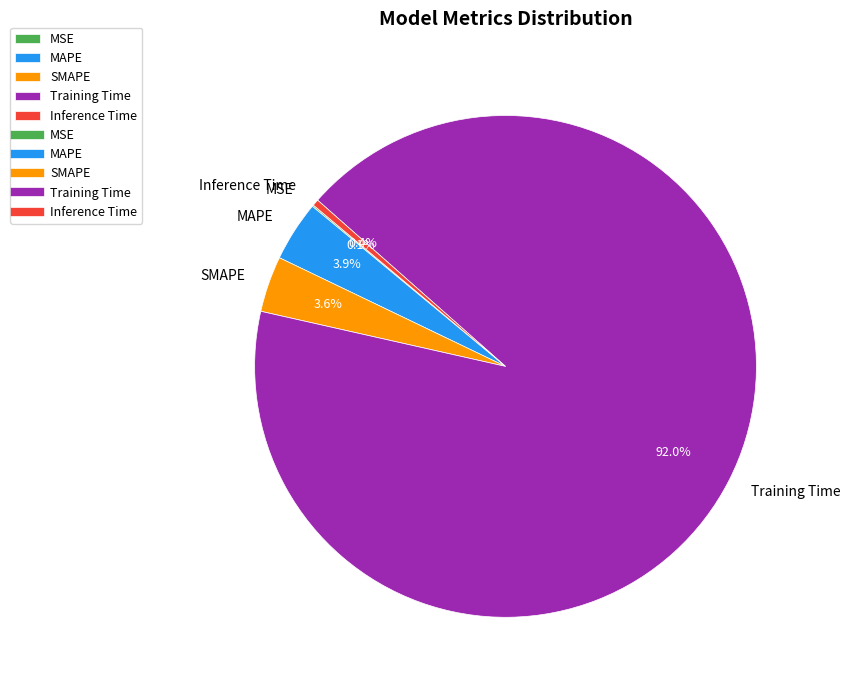

Do MAPE and Inference Time together represent more than half of the pie?

No